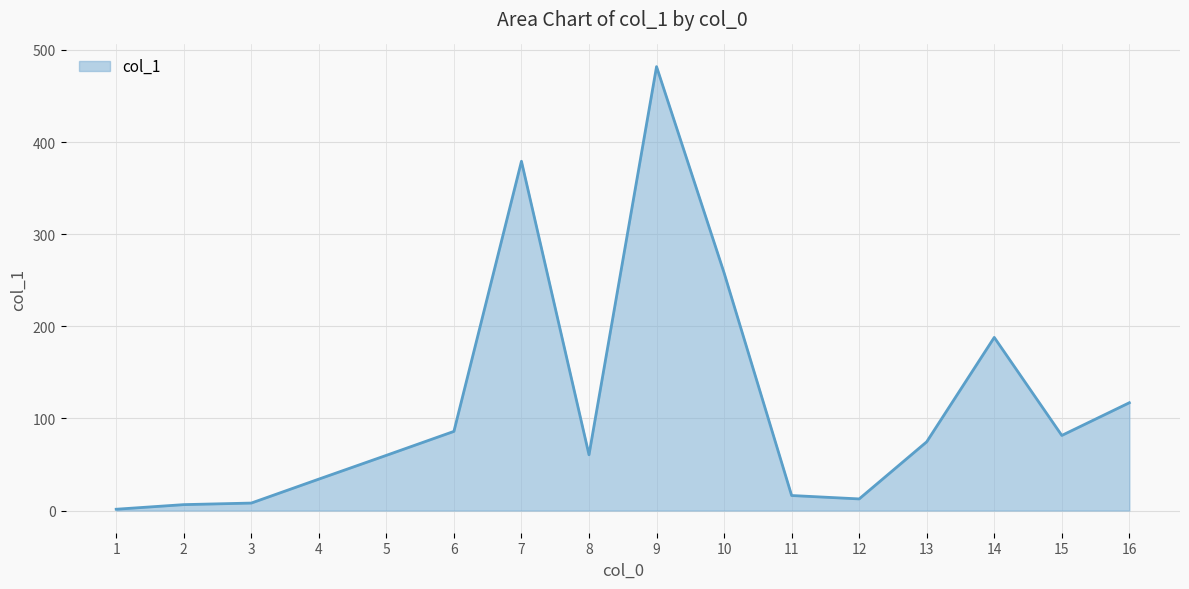

True or false: the data shows 12.6 at 12.

True